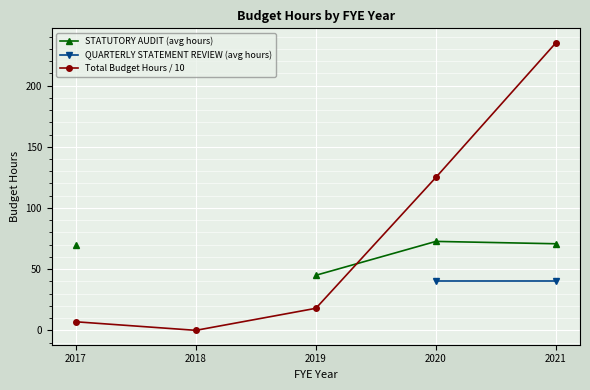

Which series has the widest spread of values?

Total Budget Hours / 10